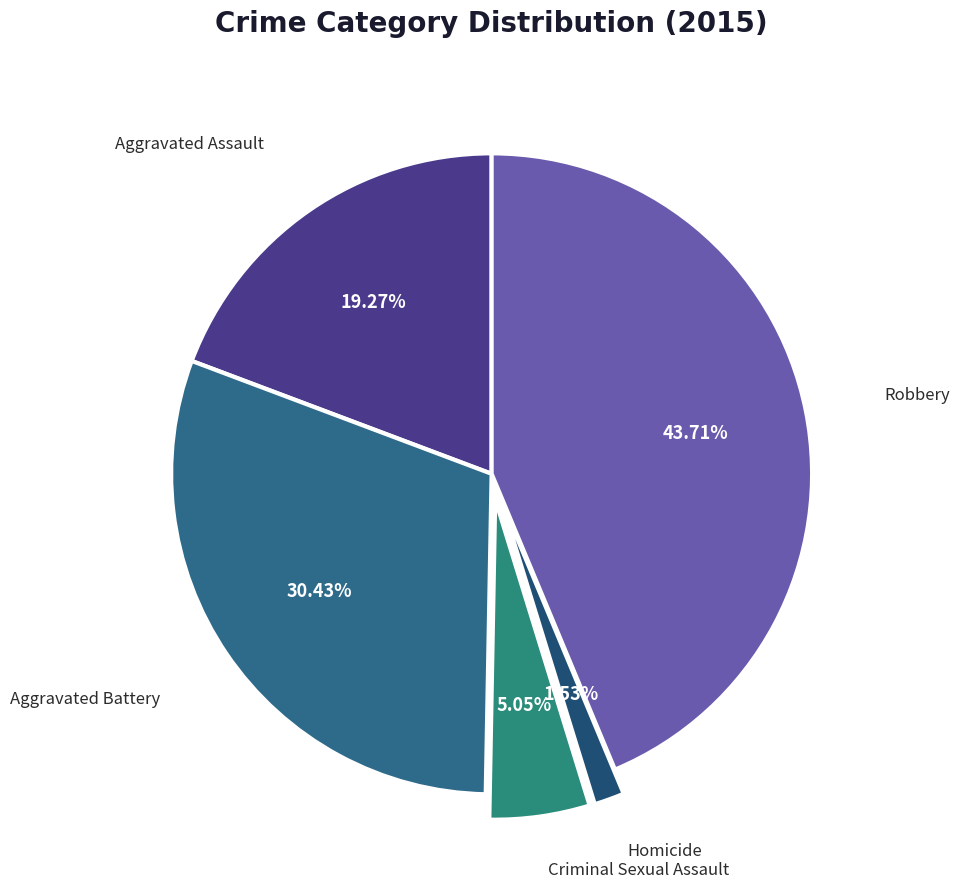

To the nearest percent, what is the average slice percentage?

20%